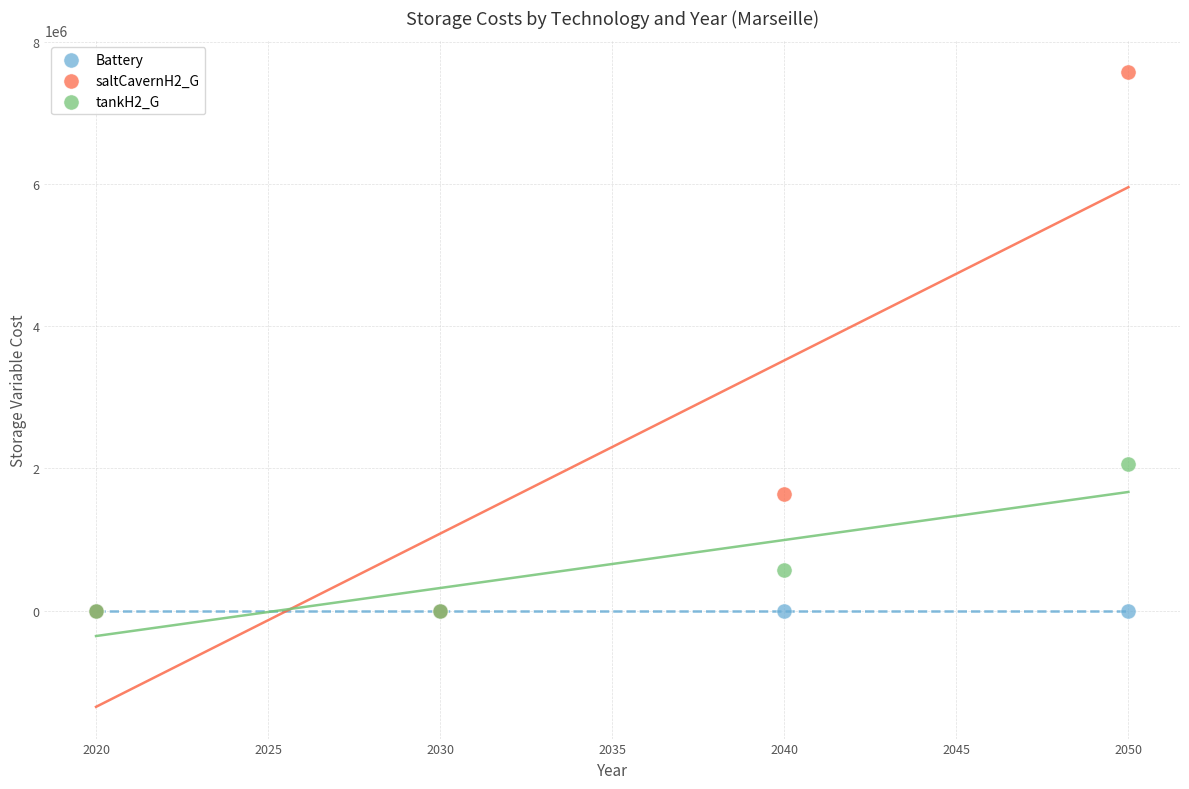

Which series reaches the maximum Y coordinate?

saltCavernH2_G